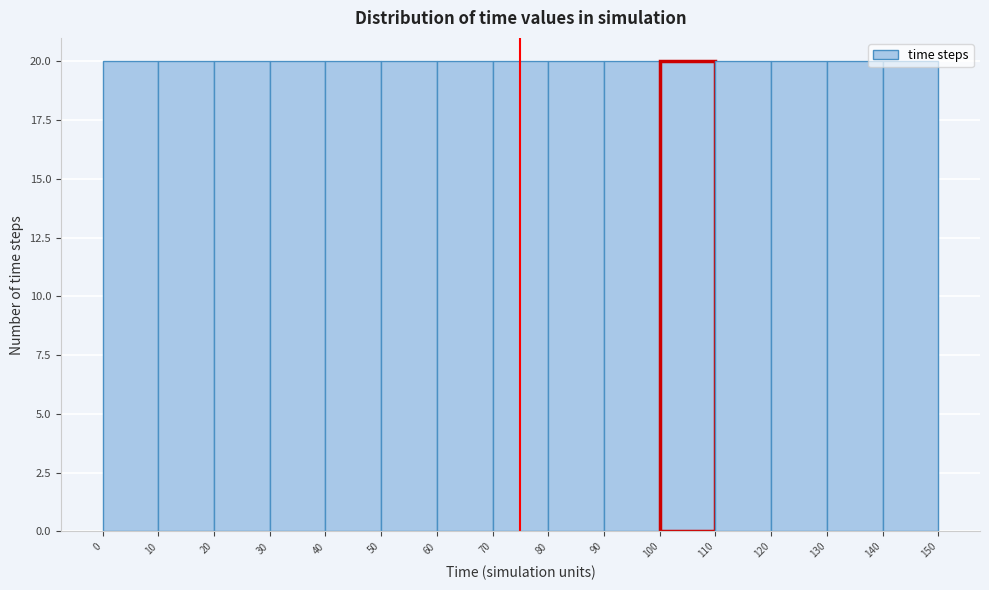

What is the height of the bar covering 50 to 60 on the x-axis? The values are not printed on the chart, so give them approximately, as read against the axis.

20